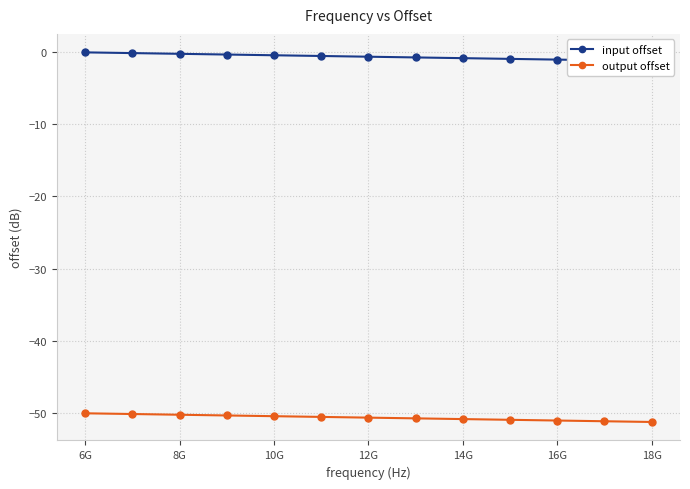

The value of output offset at 10G is -86.8. True or false?

False